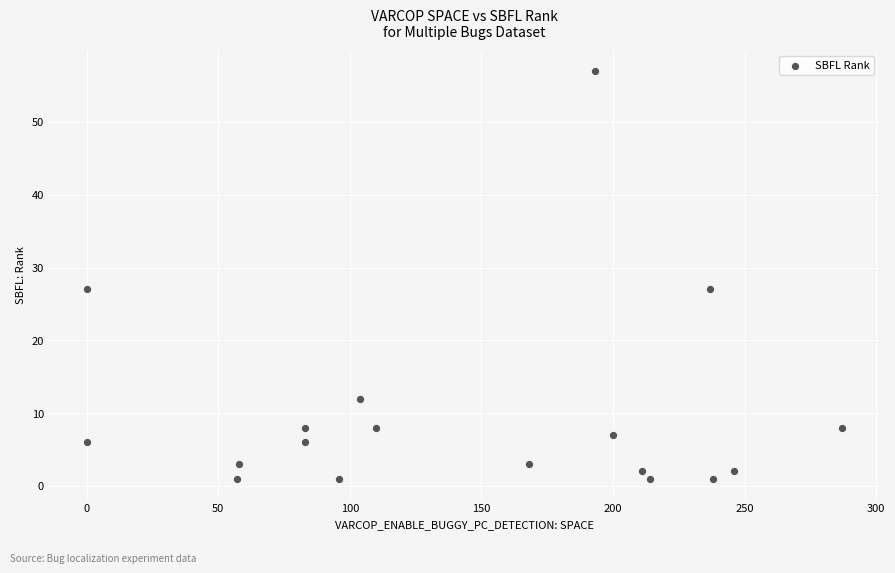

What is the range of Y values (max minus min)?

56